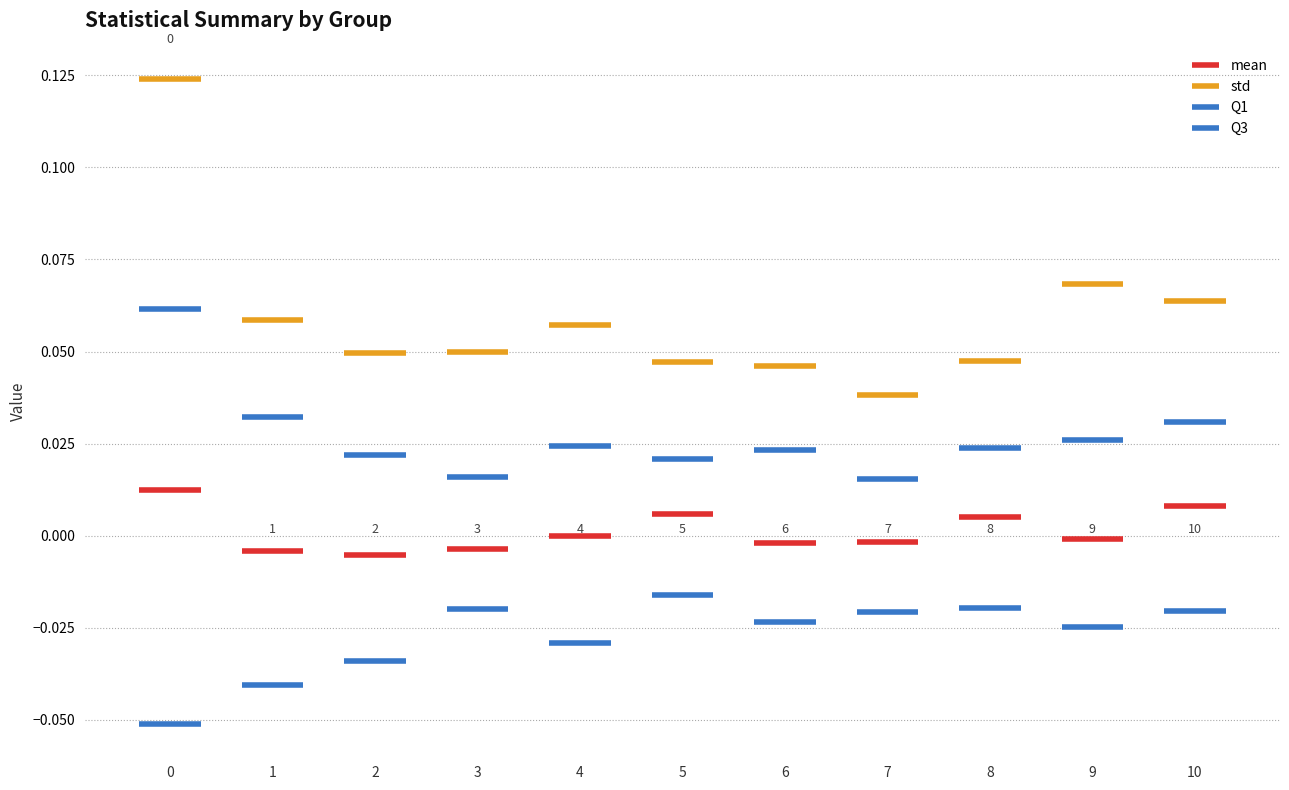

What are all the series names shown in the legend?

mean, std, Q1, Q3